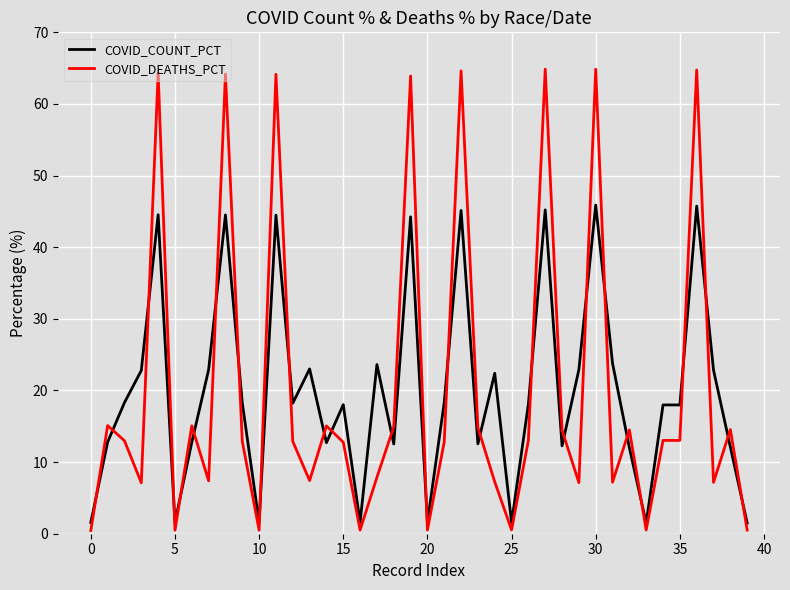

Which series has the widest spread of values?

COVID_DEATHS_PCT